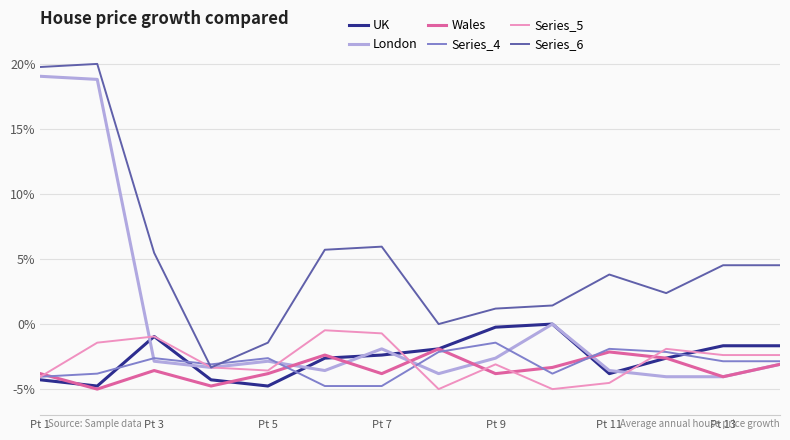

What is the highest value of the Series_4 series?

-1.4